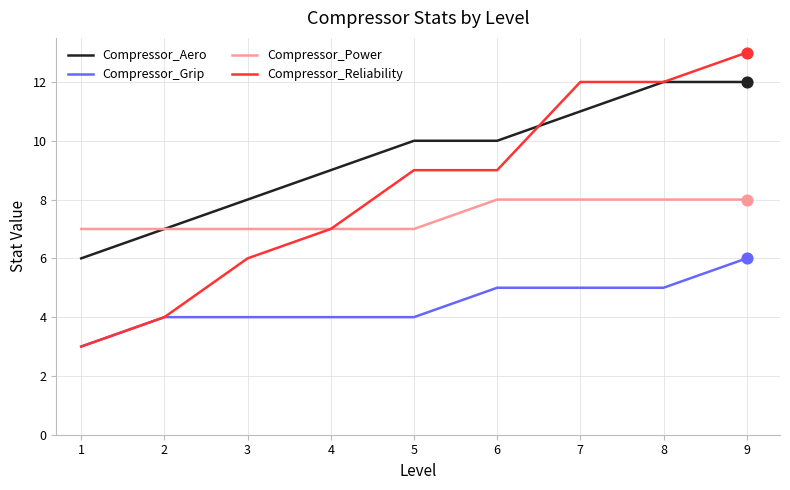

Which series has the widest spread of values?

Compressor_Reliability